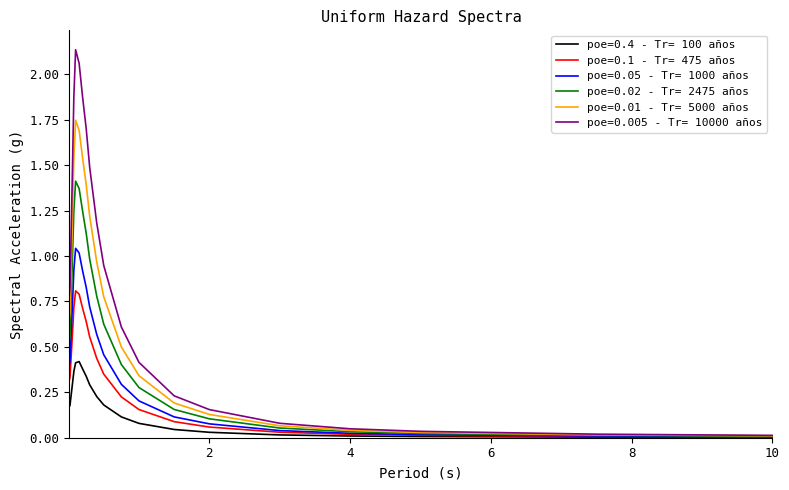

Which series has the largest range (max minus min)?

poe=0.005 - Tr= 10000 años